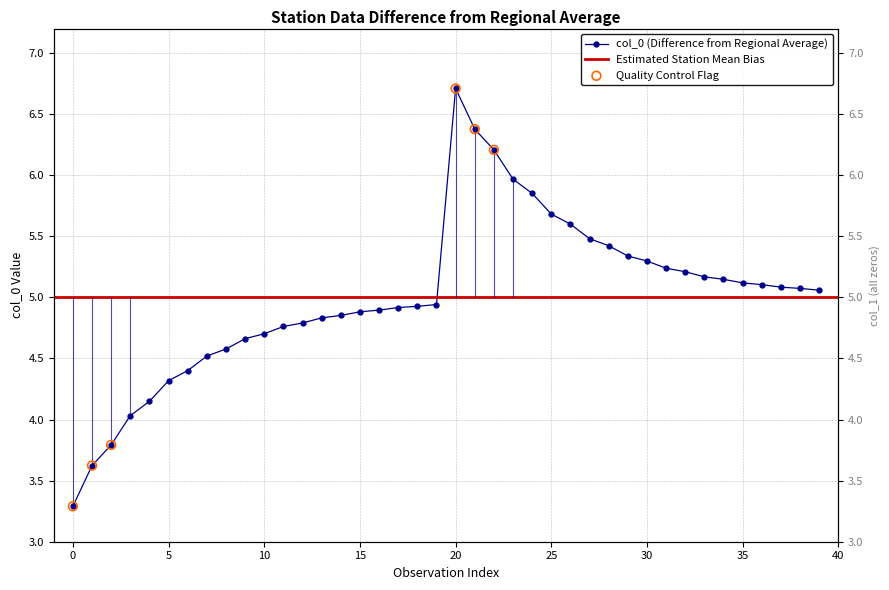

What is the change in value from 19 to 39?

+0.1